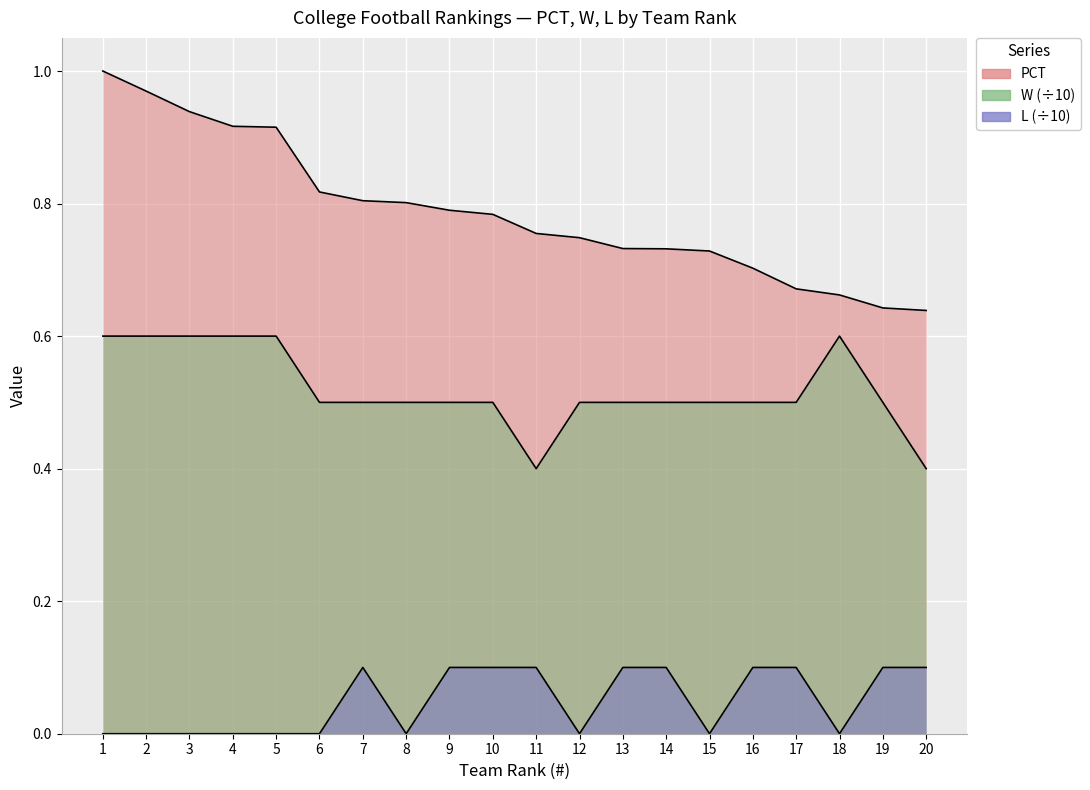

What is the value of the PCT point at the 6th from the left?

0.8